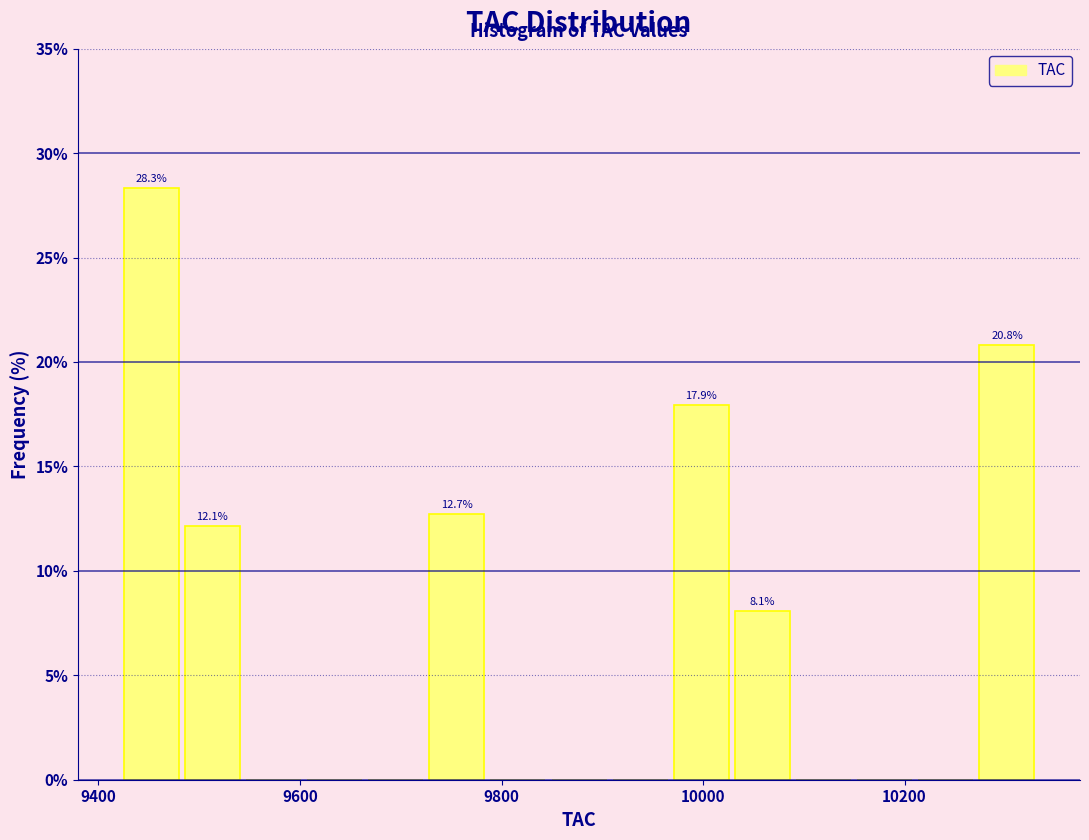

Read against the x-axis, roughly where is the centre of the tallest bar?

9460